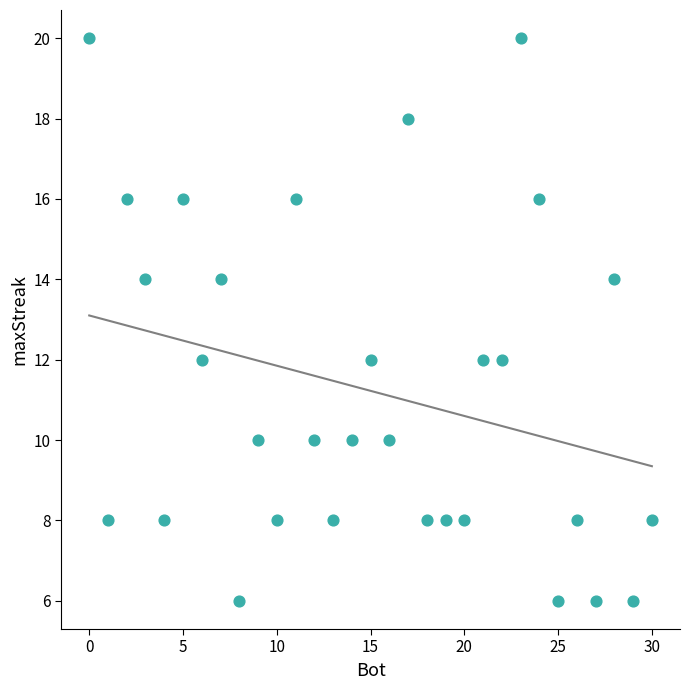

What is the range of Y values (max minus min)?

14